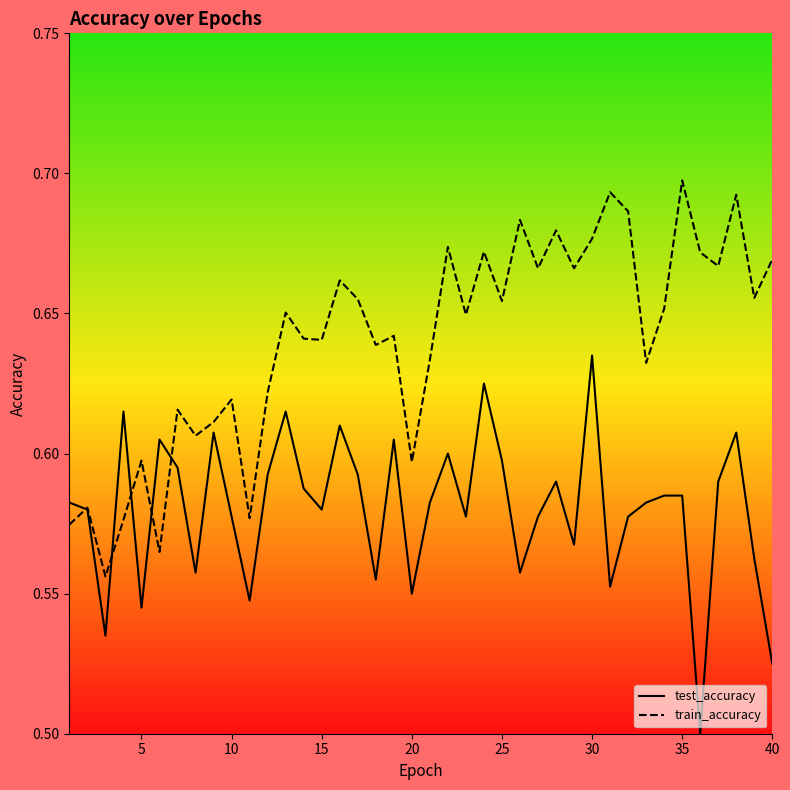

At how many categories does at least one series exceed 0?

40